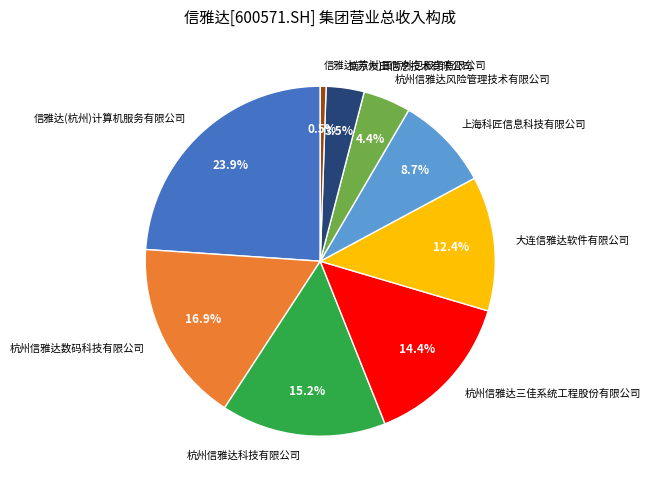

The 信雅达(杭州)计算机服务有限公司 slice represents 24% of the pie. True or false?

True